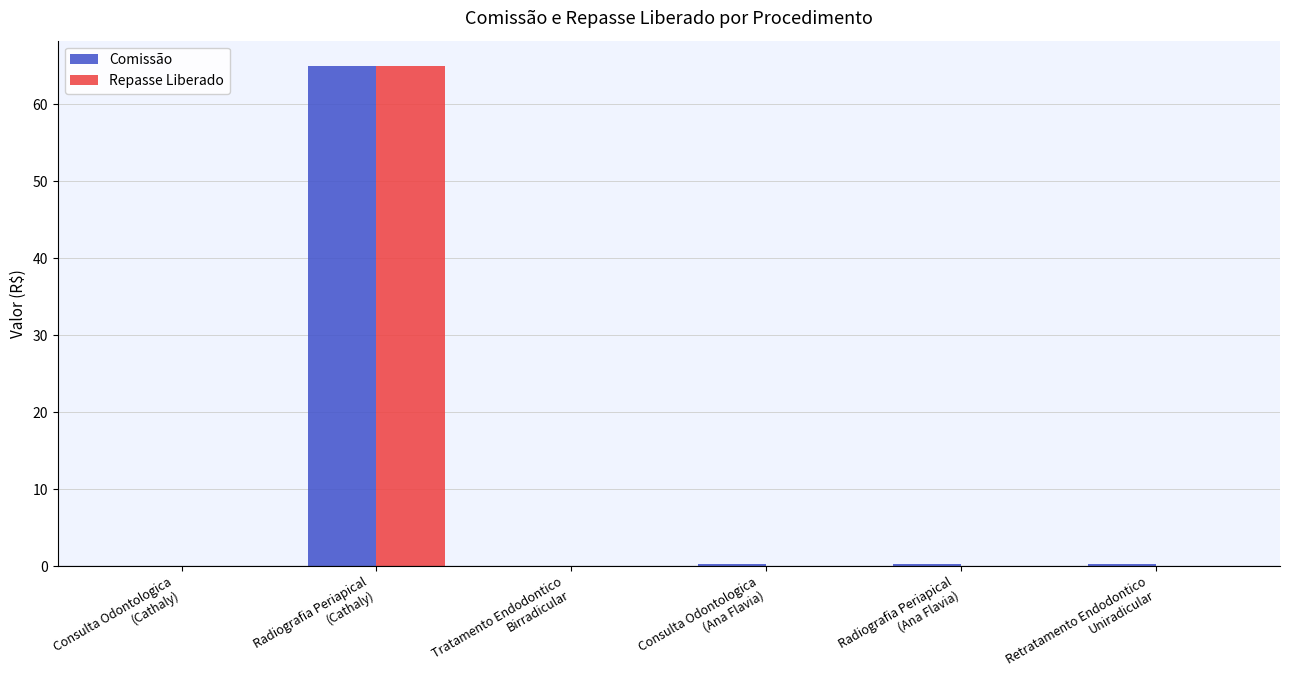

What is the sum of all Comissão values?

65.9